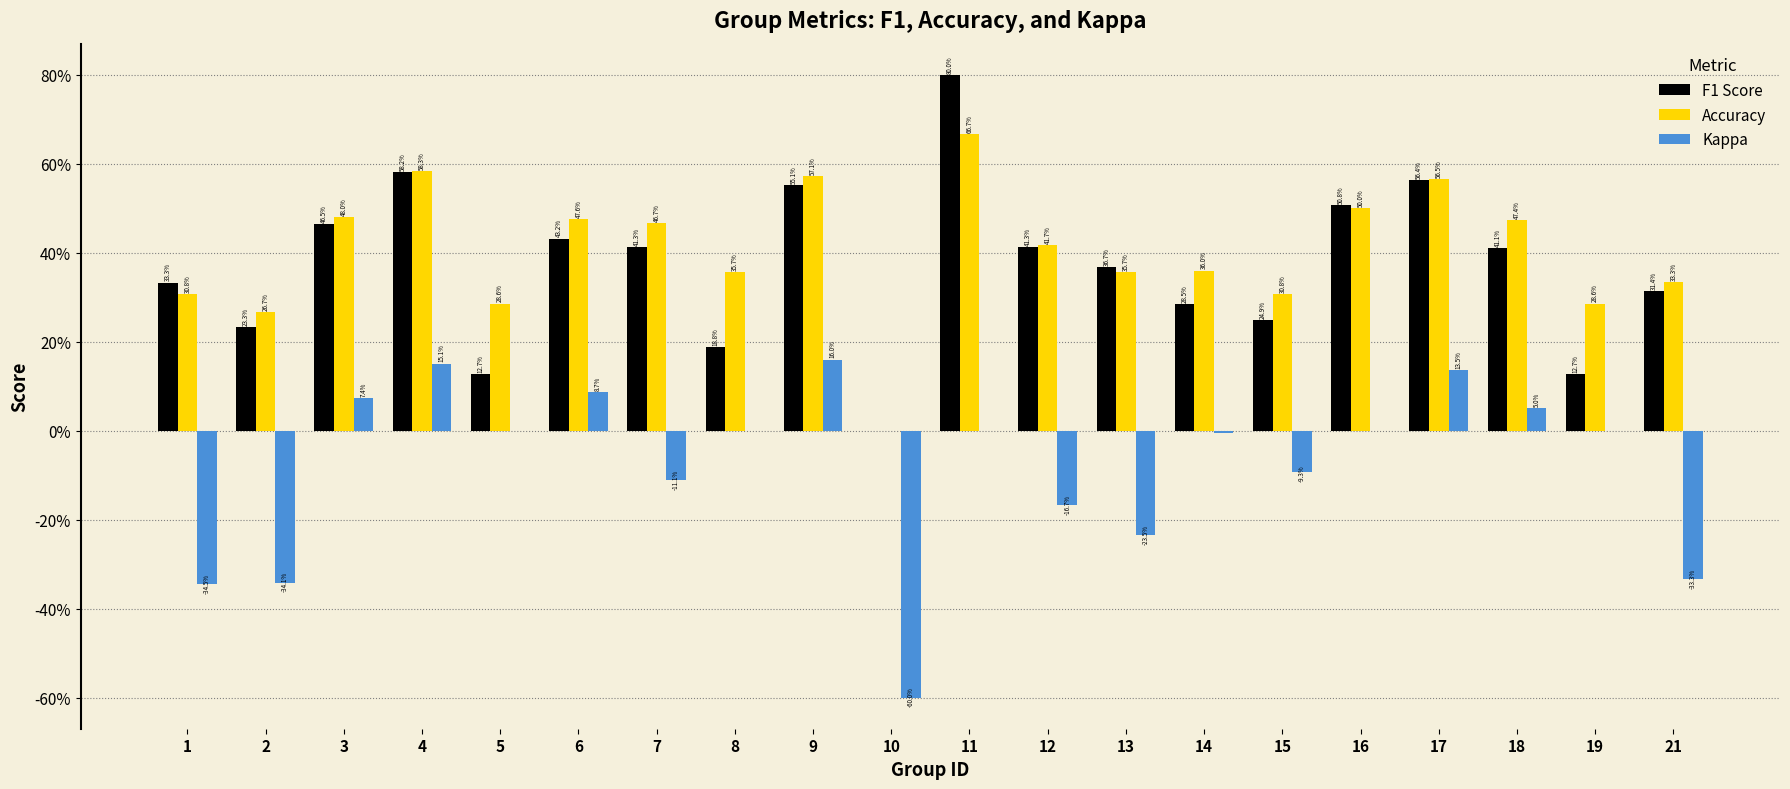

List the labels in order of F1 Score value, smallest first.

10, 5, 19, 8, 2, 15, 14, 21, 1, 13, 18, 12, 7, 6, 3, 16, 9, 17, 4, 11